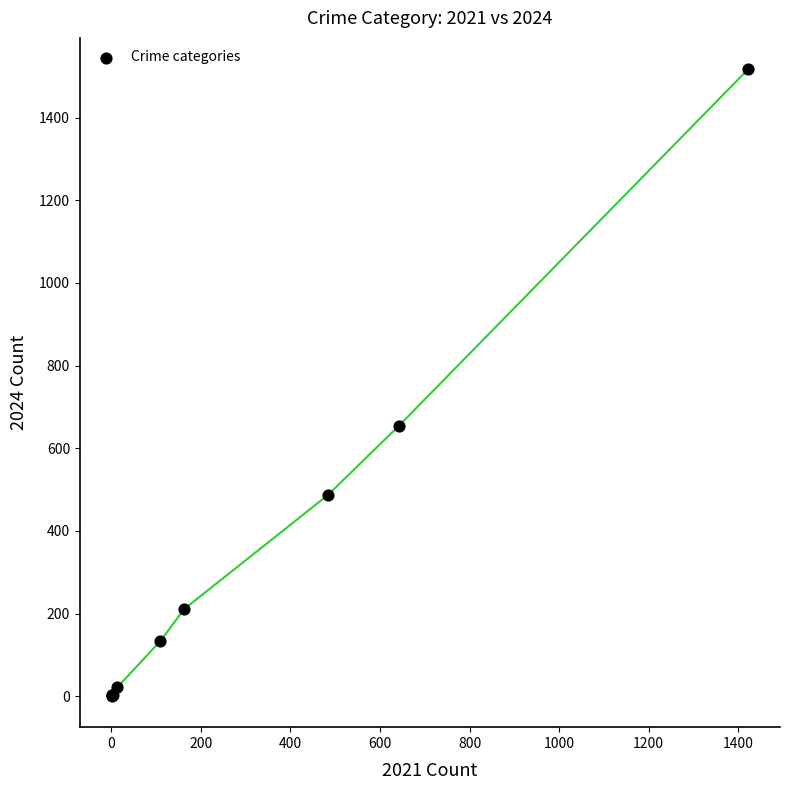

What Y value in the scatter plot is closest to 759?

654